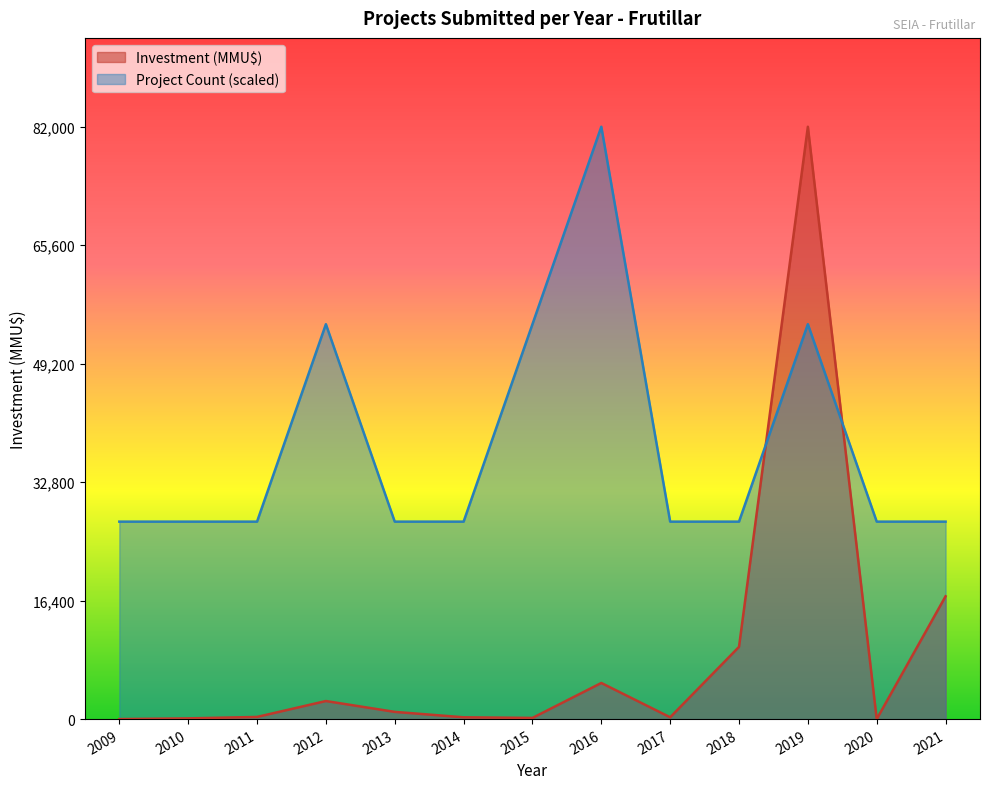

Is it true that Project Count equals 27333.3 at 2020?

True